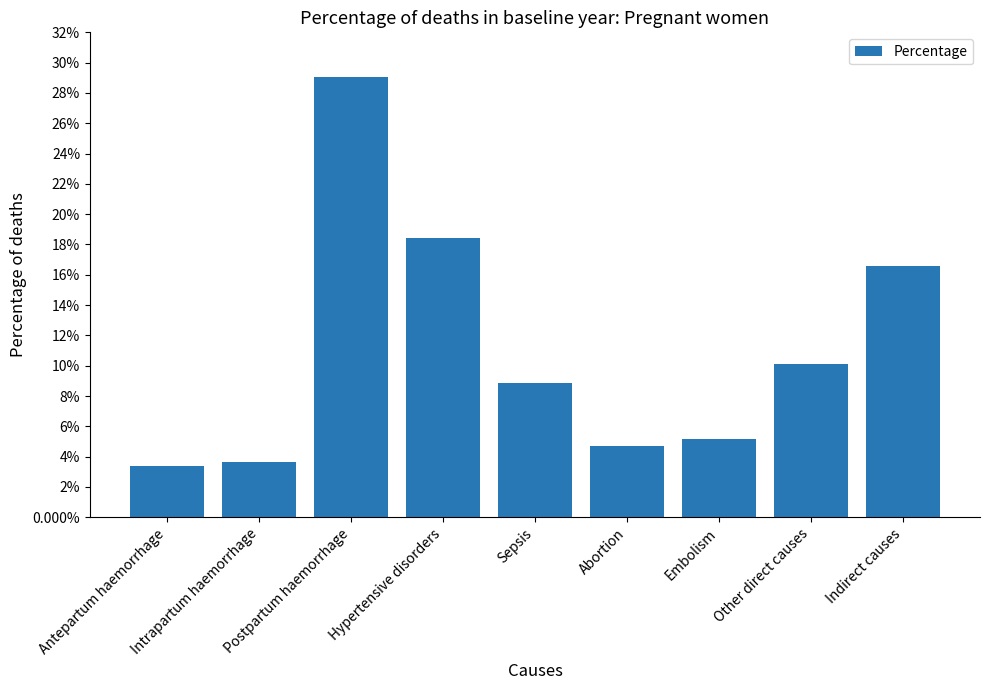

Between Abortion and Indirect causes, which is larger?

Indirect causes